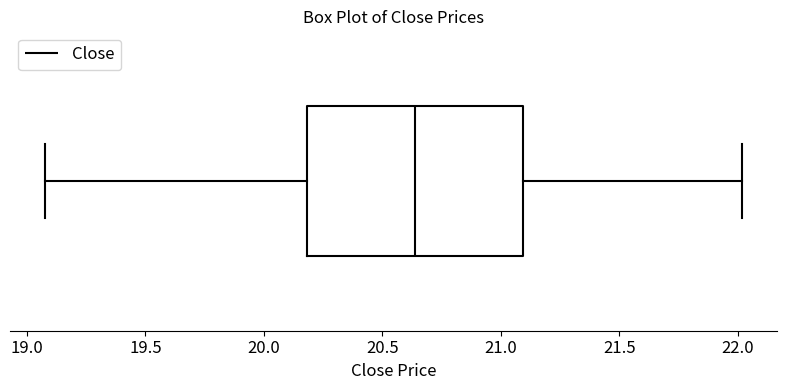

Read this box plot against the x-axis: the position of the median line, the range covered by the box, and the ends of both whiskers. The values are not printed on the chart, so give them approximately, as read against the axis.

median 20.65, box 20.20 to 21.10, whiskers 19.10 to 22.00